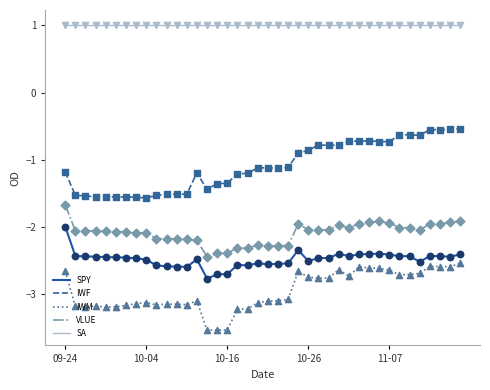

Which series has the largest total across all categories?

SA